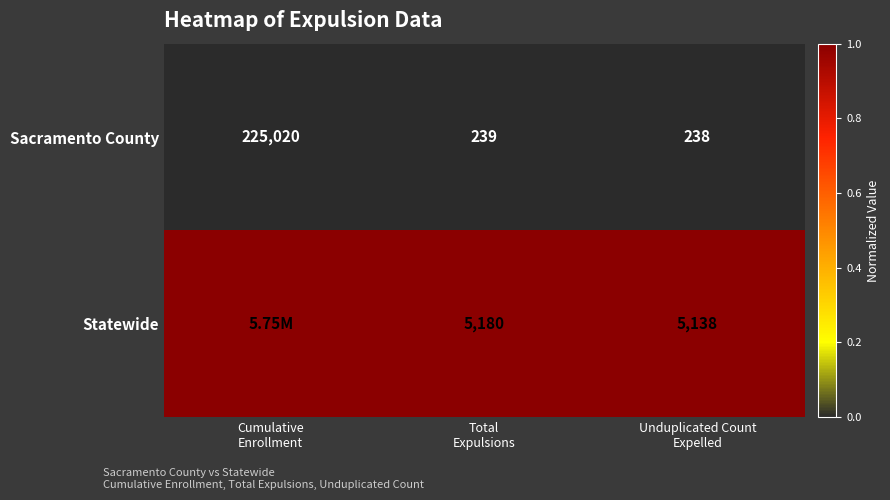

What is the difference between the maximum and minimum values in the Sacramento County series?

224782